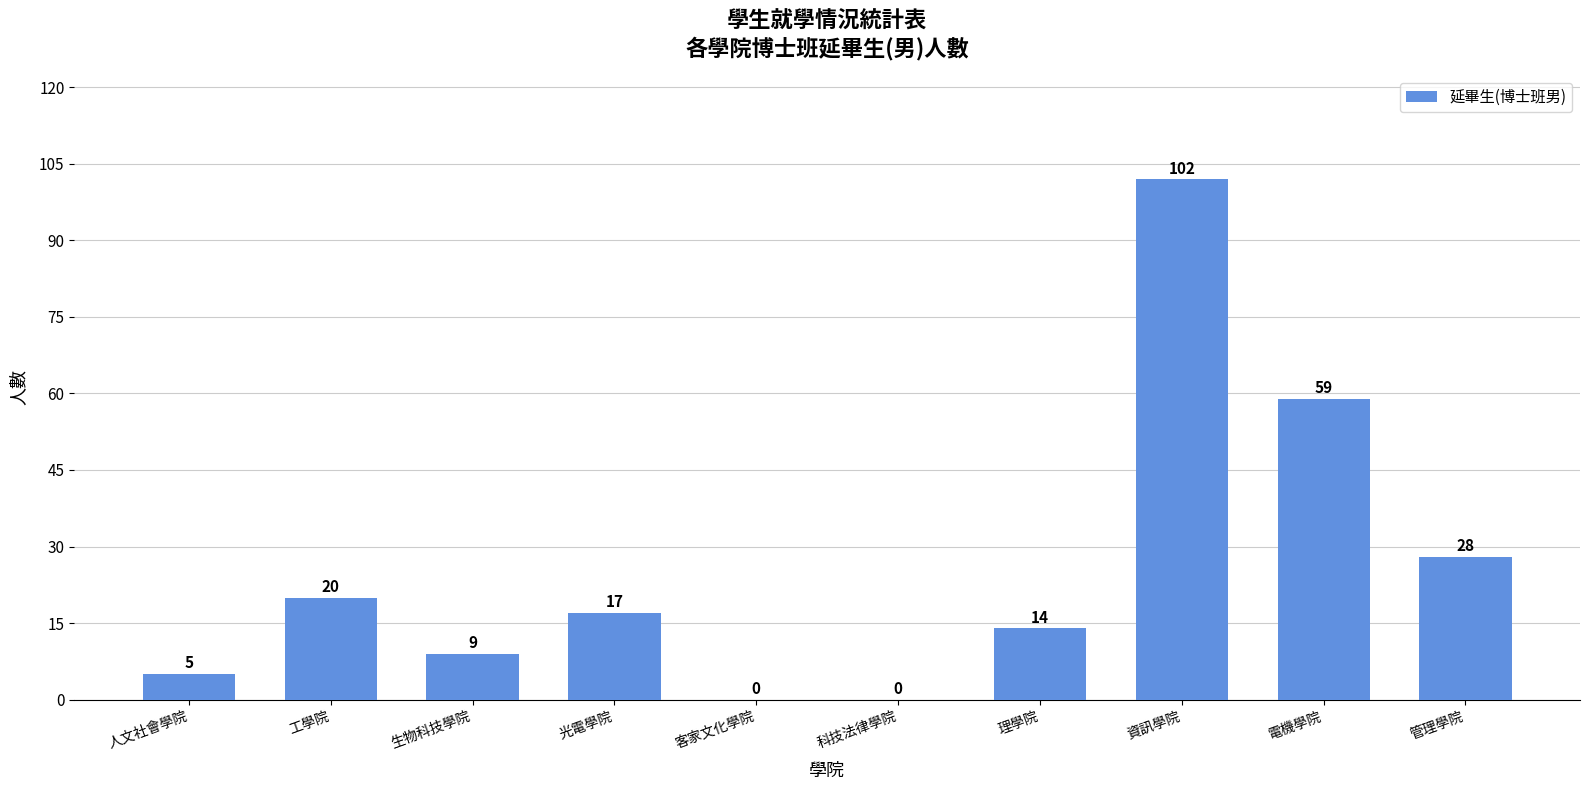

What is the change in value from 生物科技學院 to 電機學院?

+50